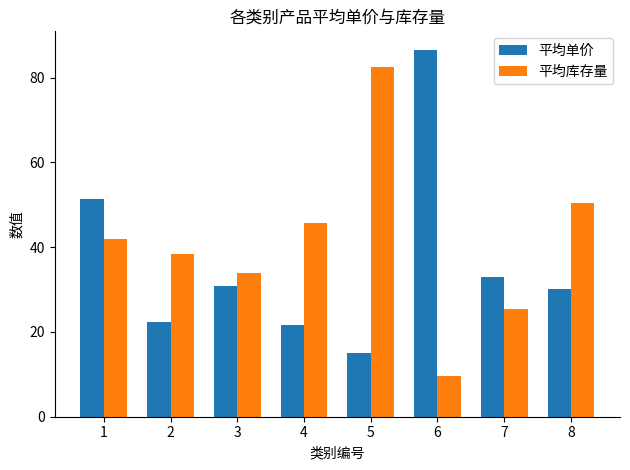

True or false: 平均库存量 has a value of 28.3 at 5.

False